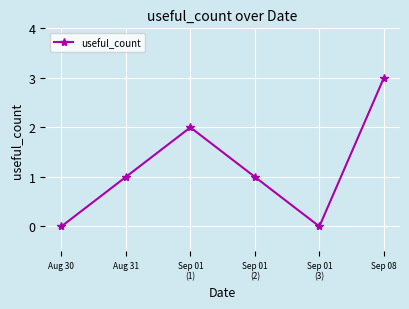

Where is the first local maximum?

Sep 01
(1)